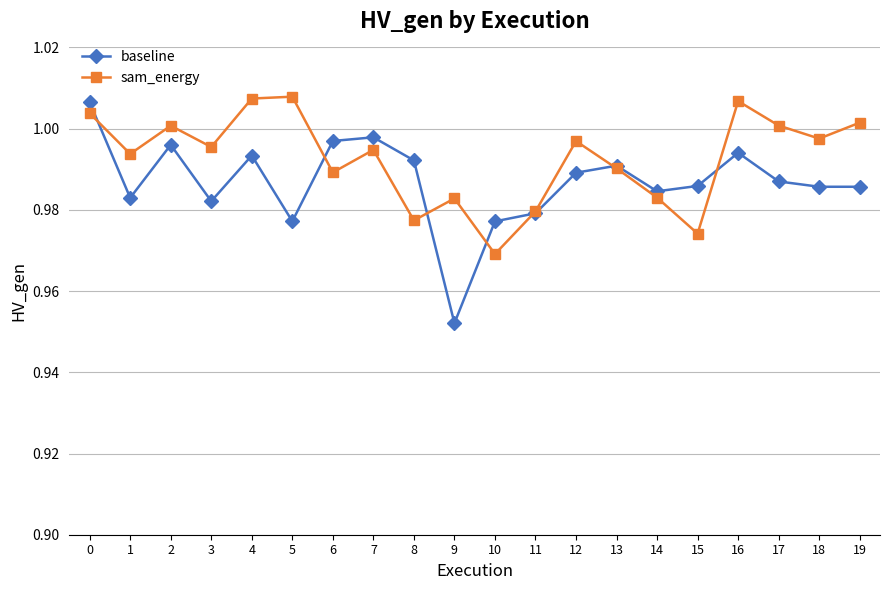

Which series ends up on top after the final intersection of baseline and sam_energy?

sam_energy